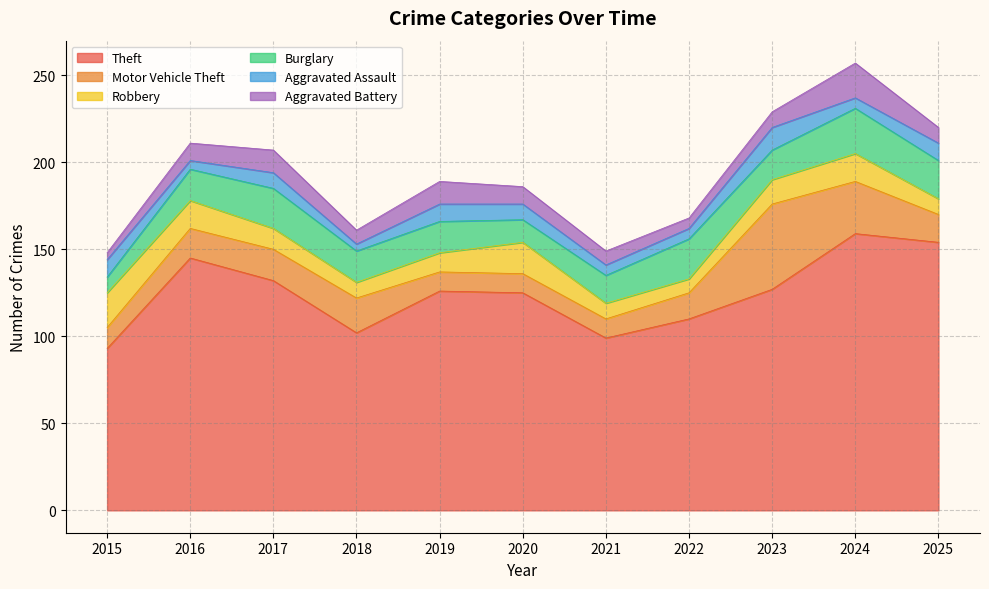

Reading right to left, extract all data points from this chart.

Theft: 2025=154	2024=159	2023=127	2022=110	2021=99	2020=125	2019=126	2018=102	2017=132	2016=145	2015=93
Motor Vehicle Theft: 2025=16	2024=30	2023=49	2022=15	2021=11	2020=11	2019=11	2018=20	2017=18	2016=17	2015=12
Robbery: 2025=9	2024=16	2023=14	2022=8	2021=9	2020=18	2019=11	2018=9	2017=12	2016=16	2015=20
Burglary: 2025=22	2024=26	2023=17	2022=23	2021=16	2020=13	2019=18	2018=18	2017=23	2016=18	2015=9
Aggravated Assault: 2025=10	2024=6	2023=13	2022=6	2021=6	2020=9	2019=10	2018=4	2017=9	2016=5	2015=10
Aggravated Battery: 2025=9	2024=20	2023=9	2022=6	2021=8	2020=10	2019=13	2018=8	2017=13	2016=10	2015=4